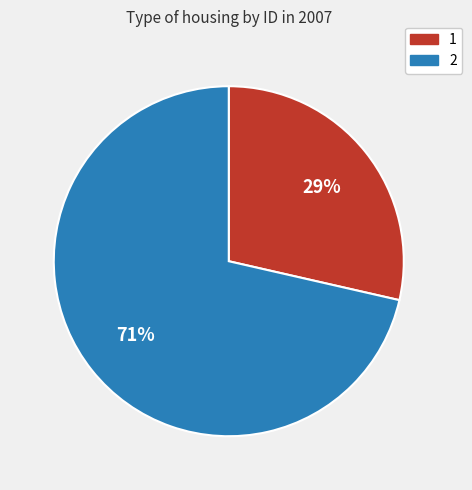

To the nearest percent, what is the average slice percentage?

50%